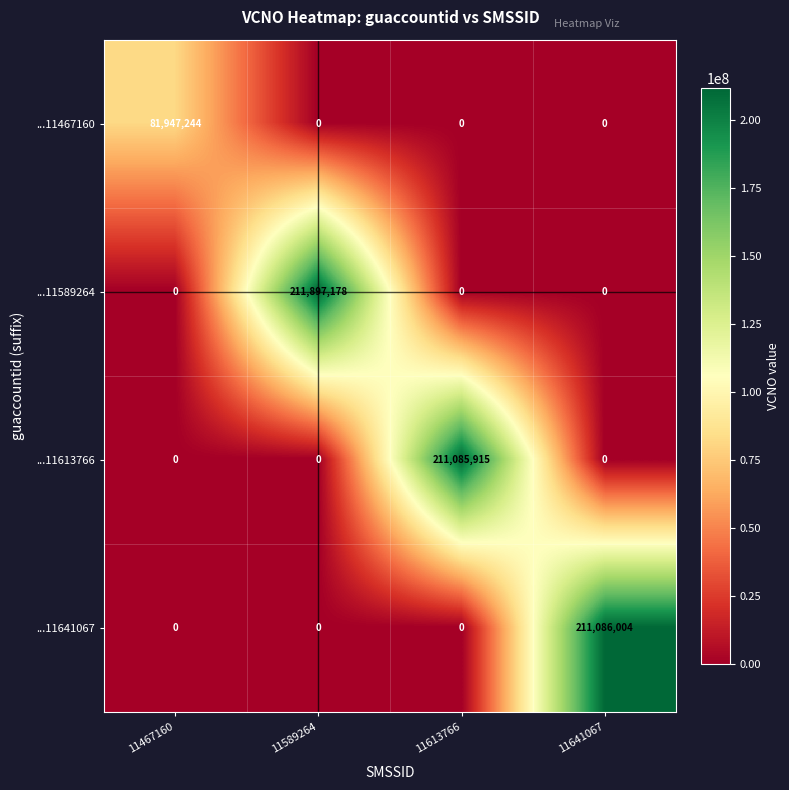

Which series has the largest total across all categories?

...11589264